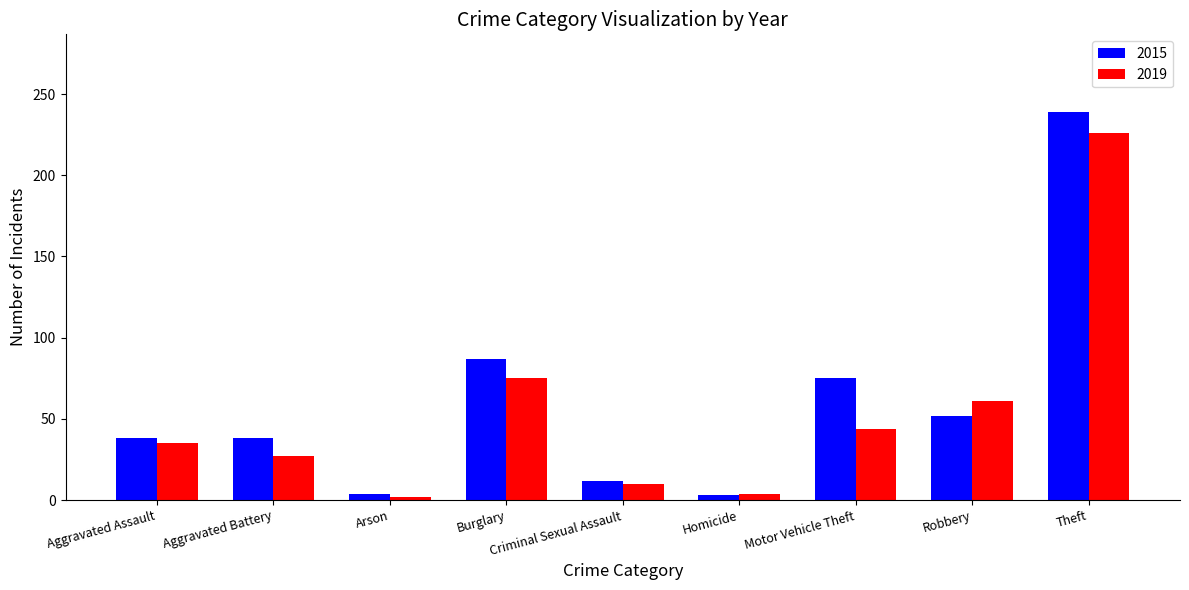

What is the total value across all series at Burglary?

162